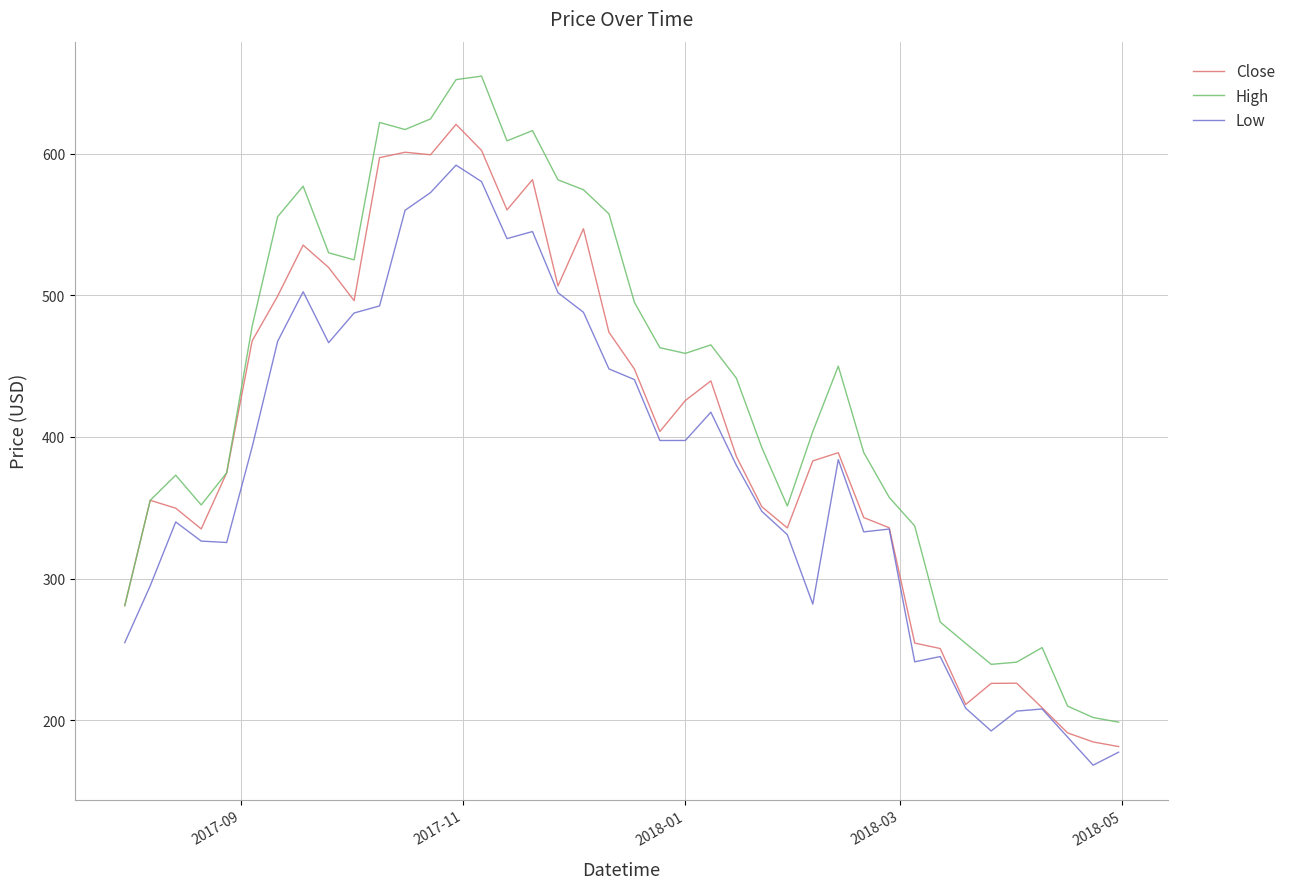

Which series has the largest total across all categories?

High